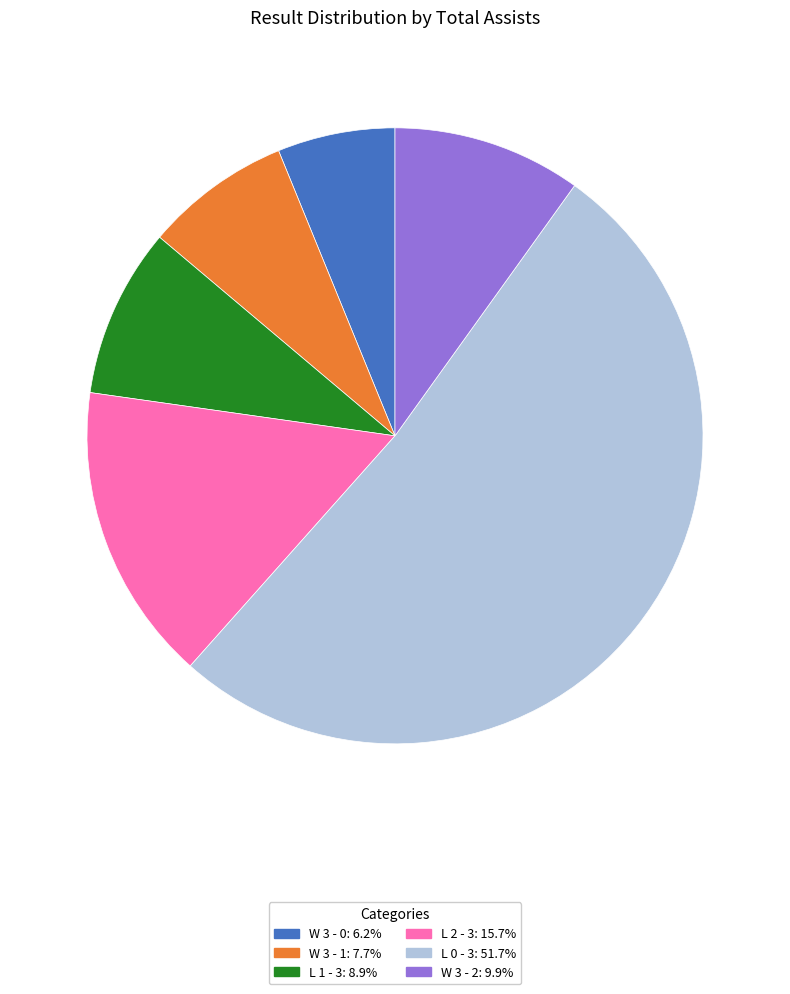

Is there any slice that represents more than half of the pie?

Yes